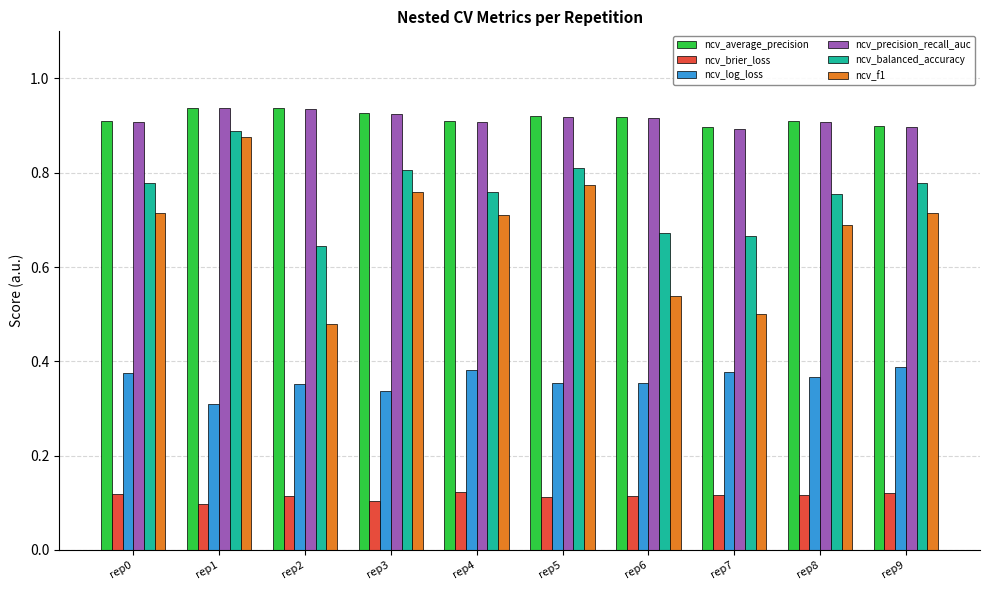

At how many categories does at least one series exceed 0?

10